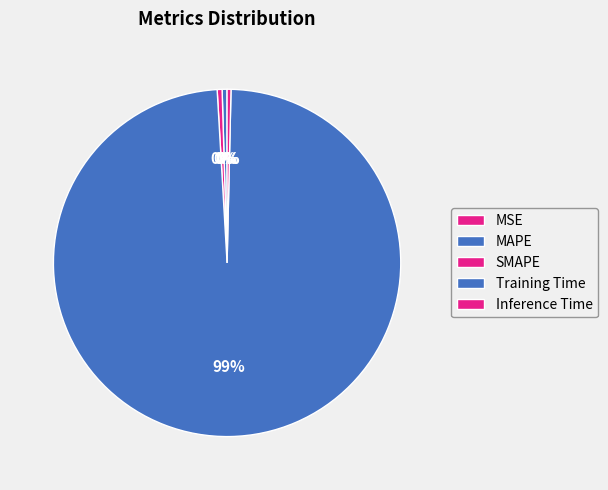

How much of the chart is everything except SMAPE?

99.5%